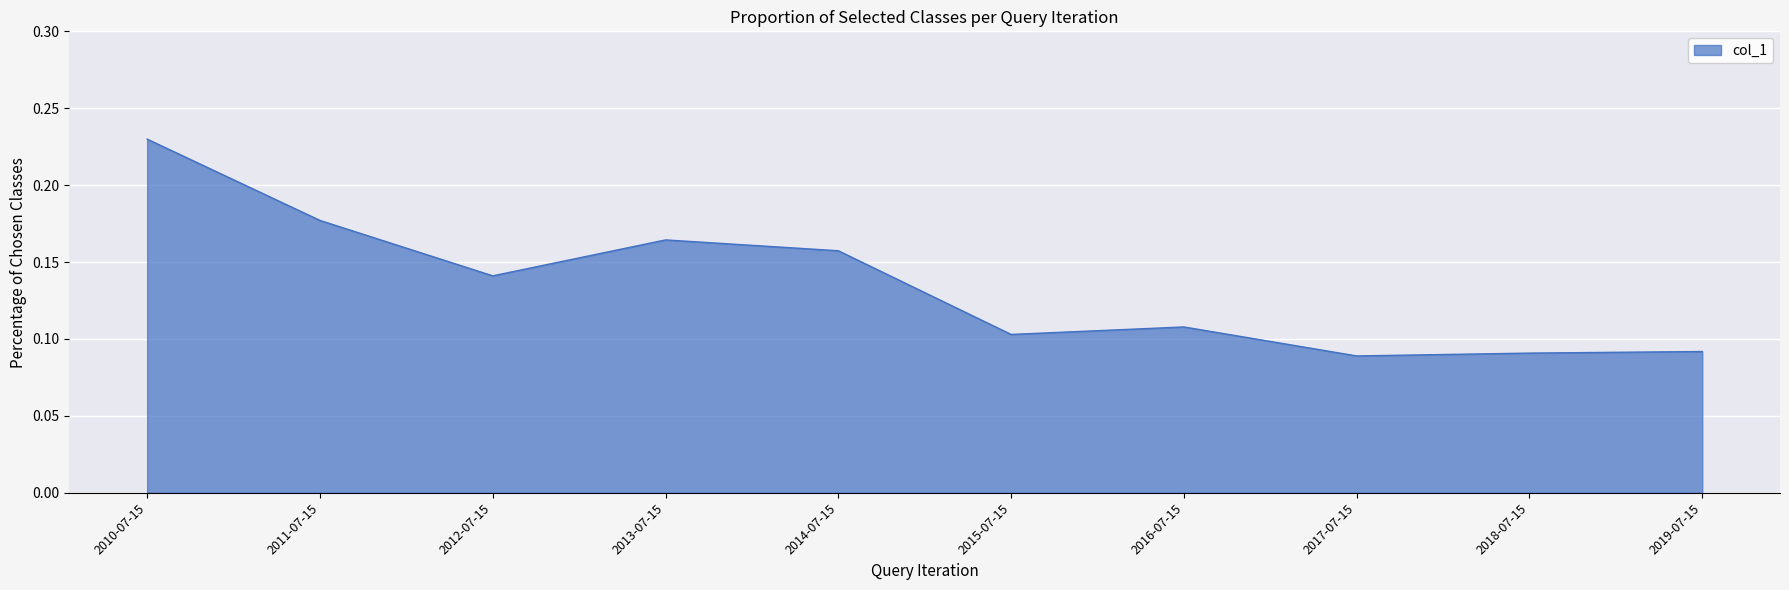

Between 2012-07-15 and 2014-07-15, which is larger?

2014-07-15